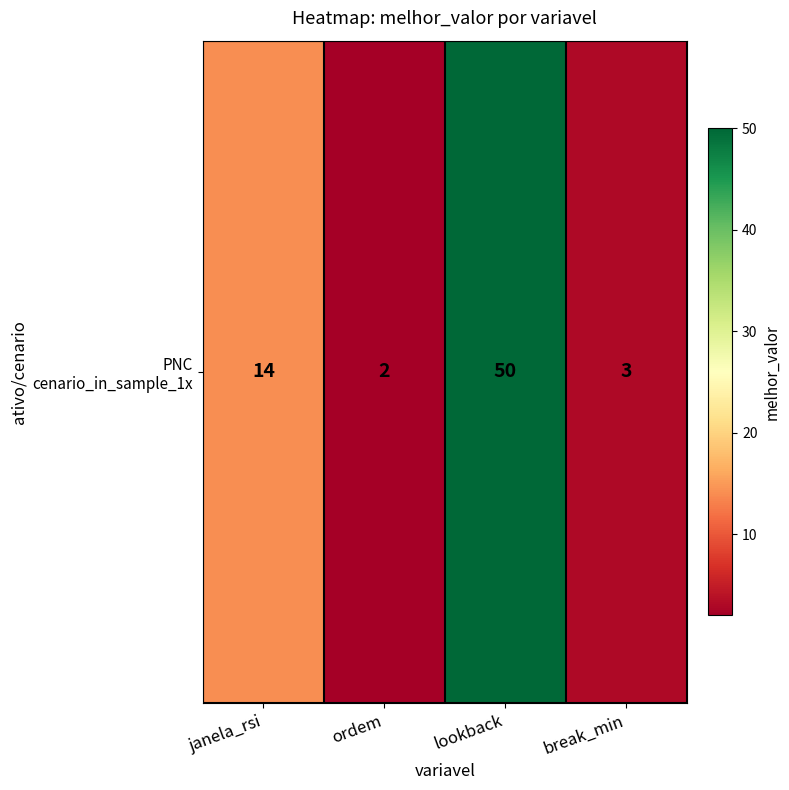

What is the change in value from janela_rsi to ordem?

-12